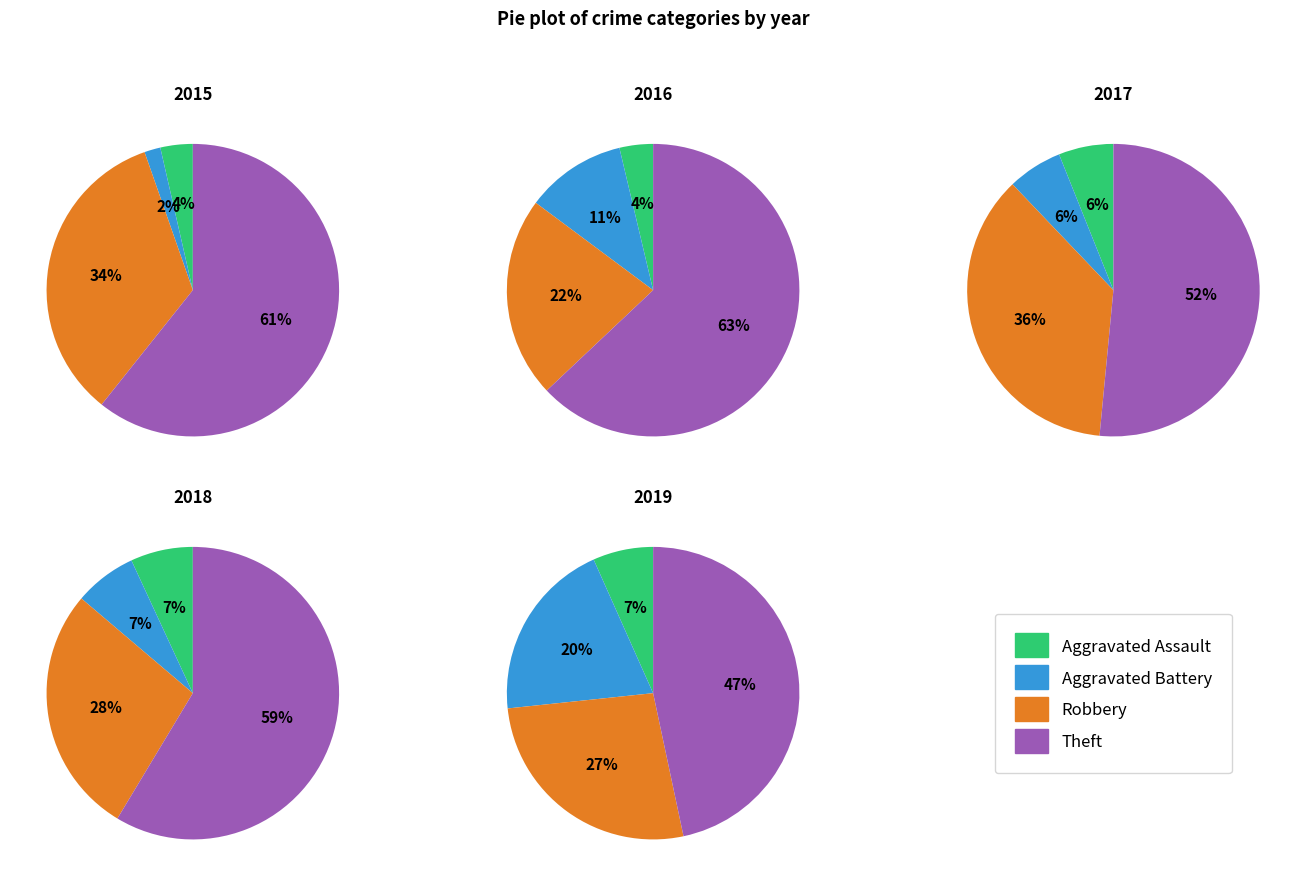

The 2016 slice represents 11% of the pie. True or false?

True